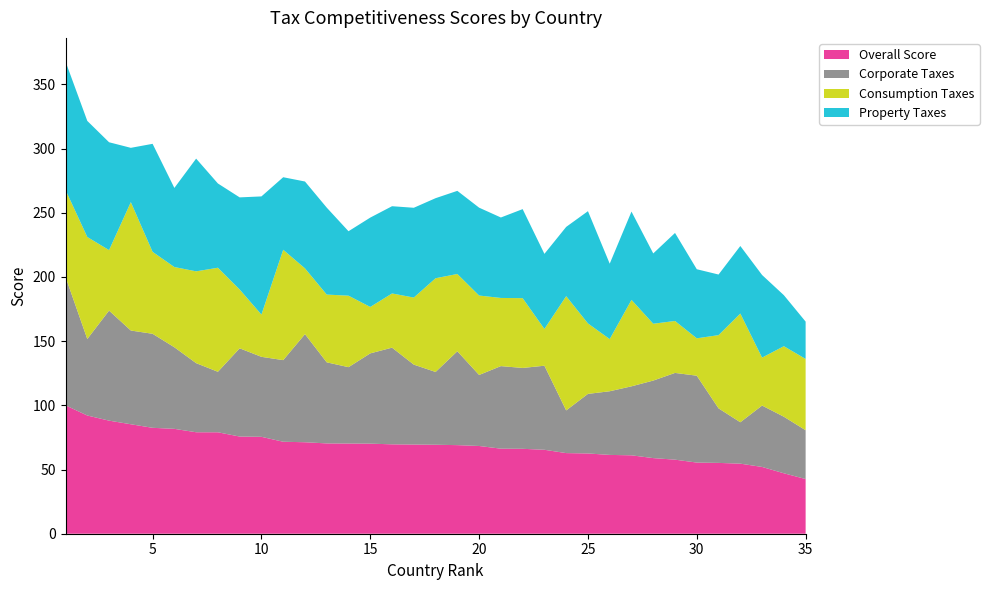

What is the minimum value for Overall Score?

42.6